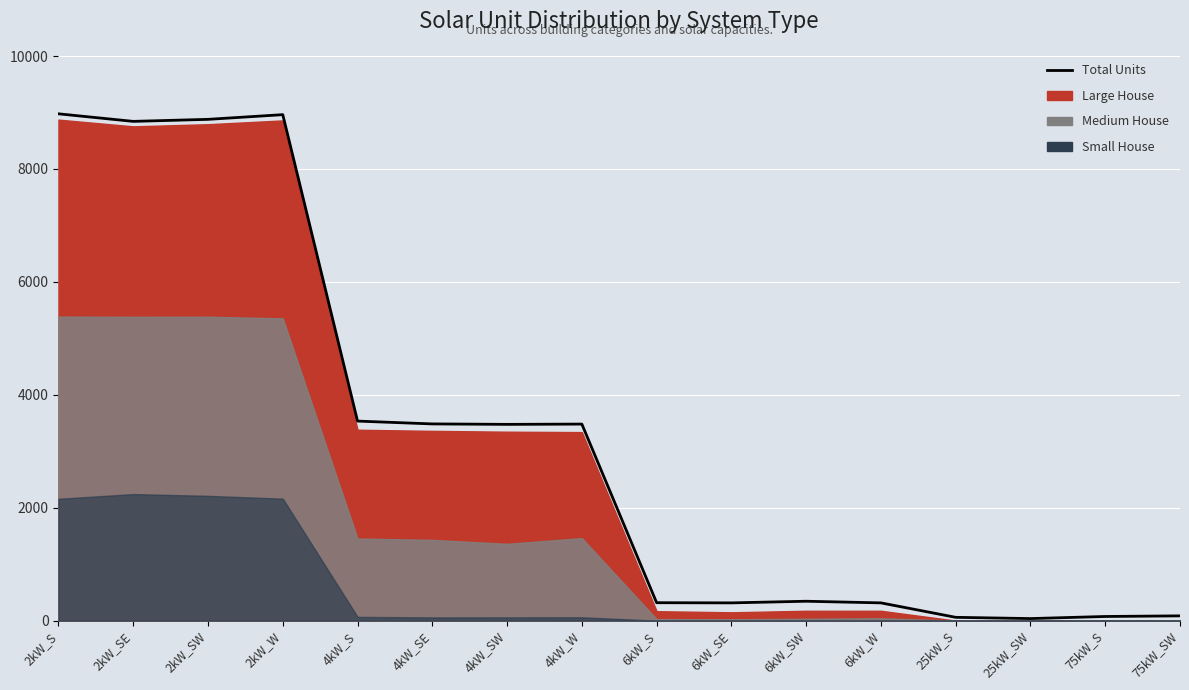

What is the smallest value displayed?

36